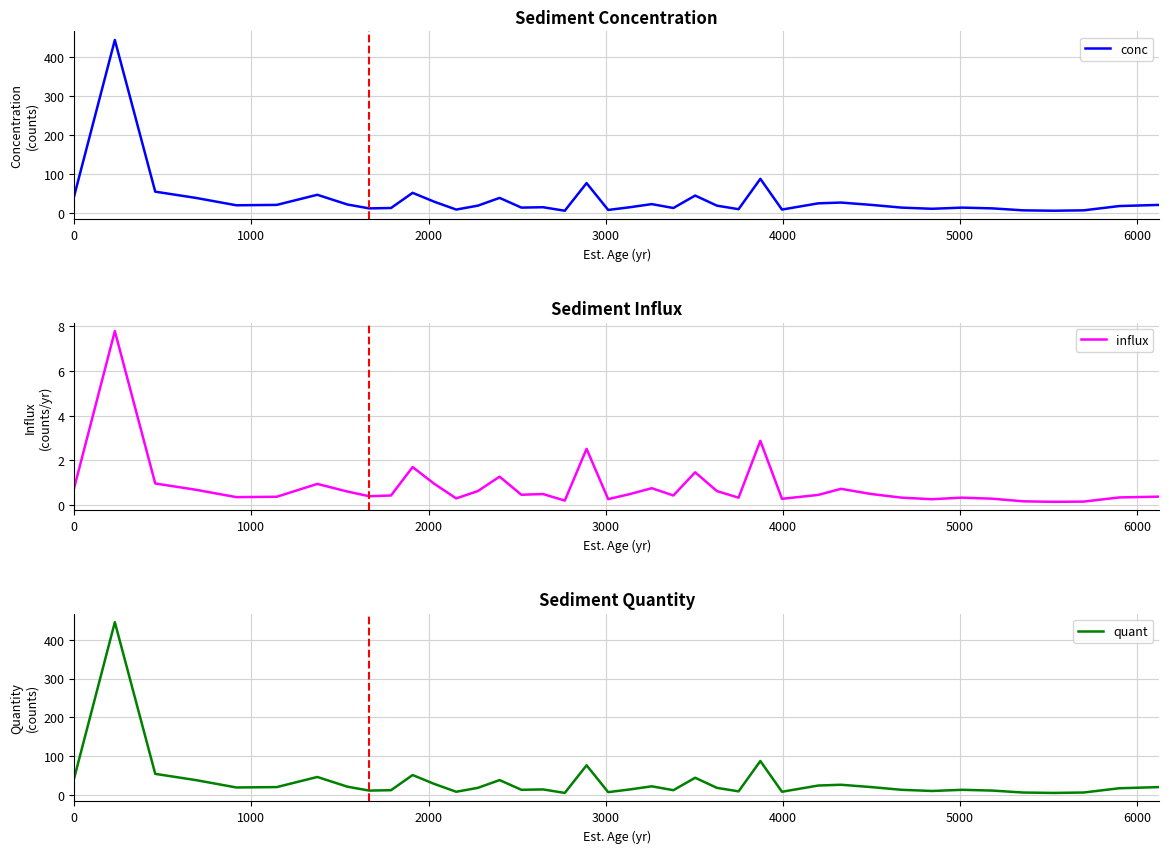

What is the highest value of the conc series?

445